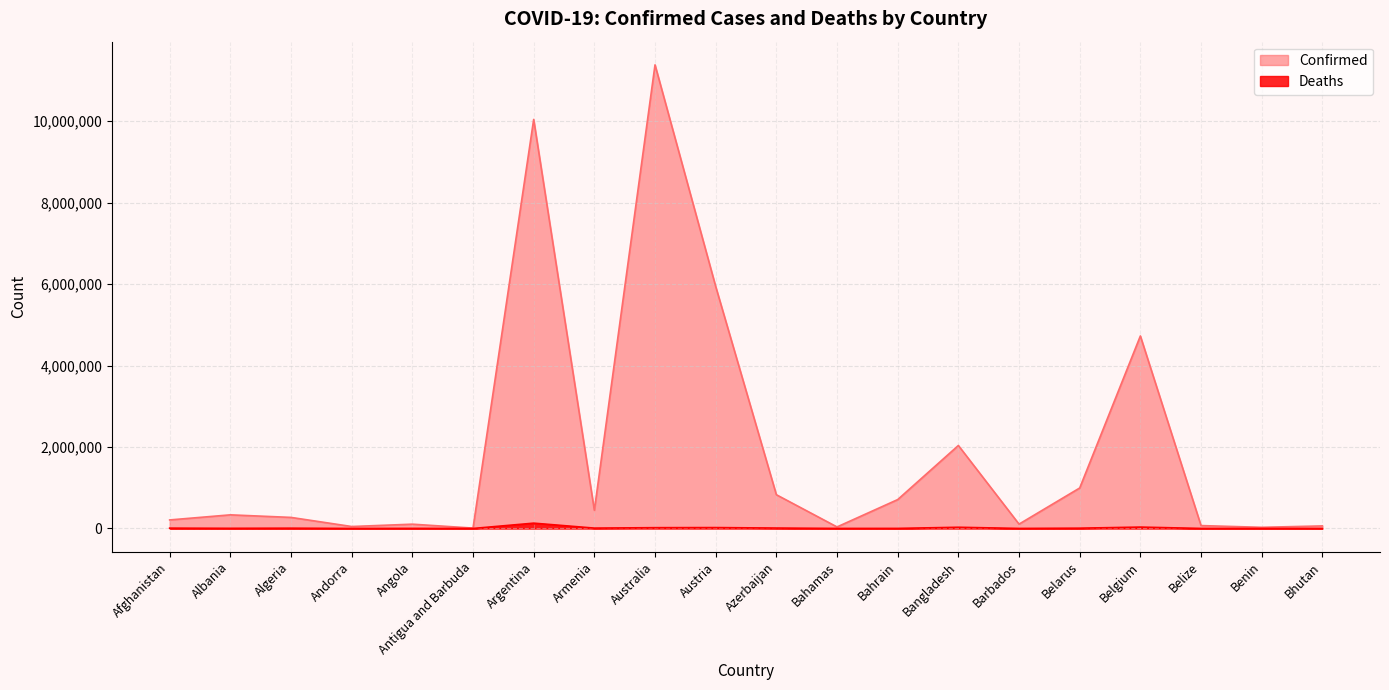

How many values in the Confirmed series are below 334427?

10